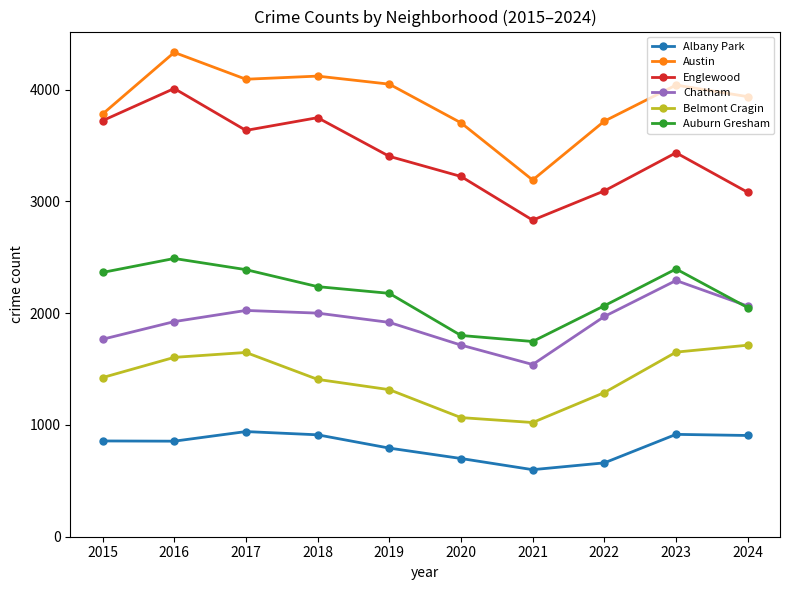

What is the value of the Belmont Cragin point at the 5th from the left?

1316